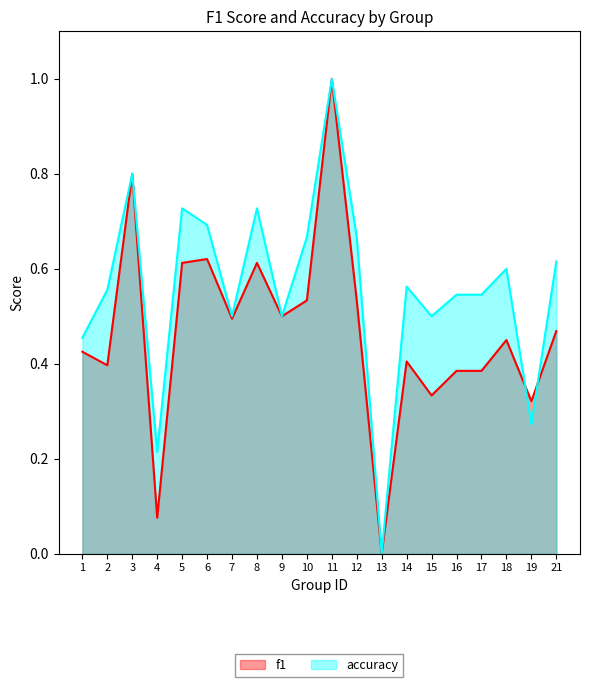

Reading left to right, what are all the values shown in this chart?

f1: 1=0.4	2=0.4	3=0.8	4=0.1	5=0.6	6=0.6	7=0.5	8=0.6	9=0.5	10=0.5	11=1.0	12=0.5	13=0.0	14=0.4	15=0.3	16=0.4	17=0.4	18=0.5	19=0.3	21=0.5
accuracy: 1=0.5	2=0.6	3=0.8	4=0.2	5=0.7	6=0.7	7=0.5	8=0.7	9=0.5	10=0.7	11=1.0	12=0.7	13=0.0	14=0.6	15=0.5	16=0.5	17=0.5	18=0.6	19=0.3	21=0.6